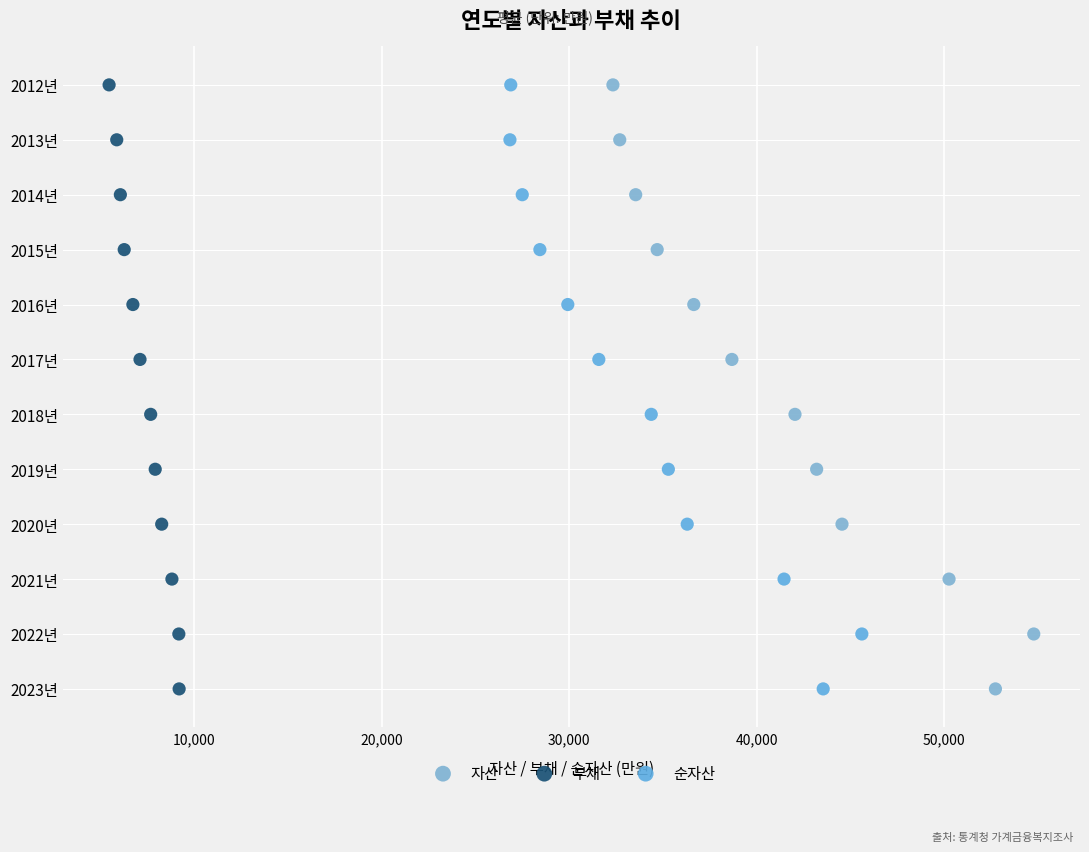

What are all the series names shown in the legend?

자산, 부채, 순자산